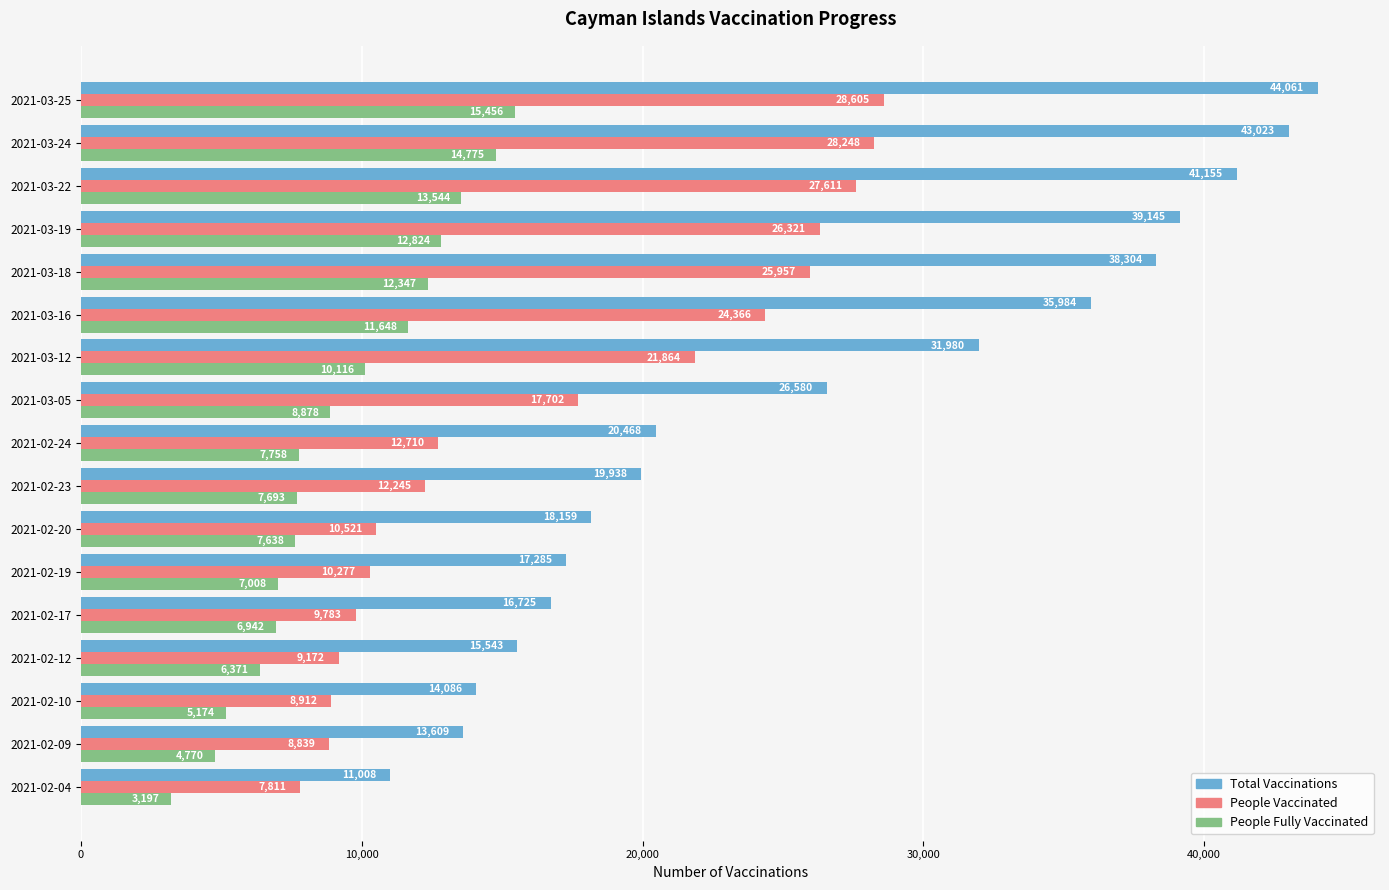

What is the spread (max minus min) of values at 2021-03-24?

28248